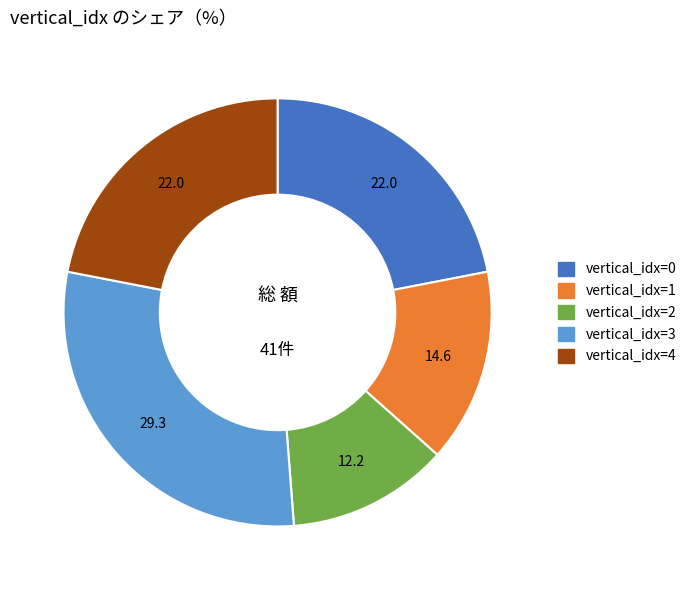

Which has a higher value, vertical_idx=3 or vertical_idx=4?

vertical_idx=3